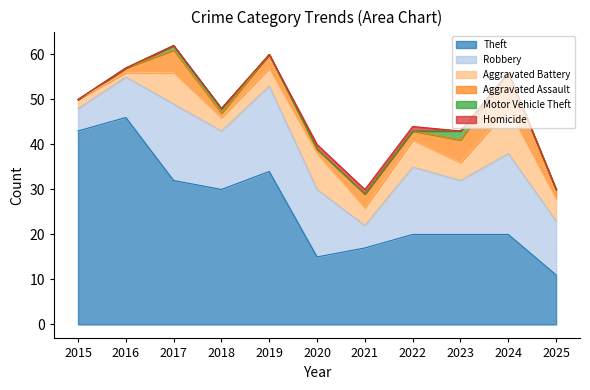

What is the greatest value displayed?

46